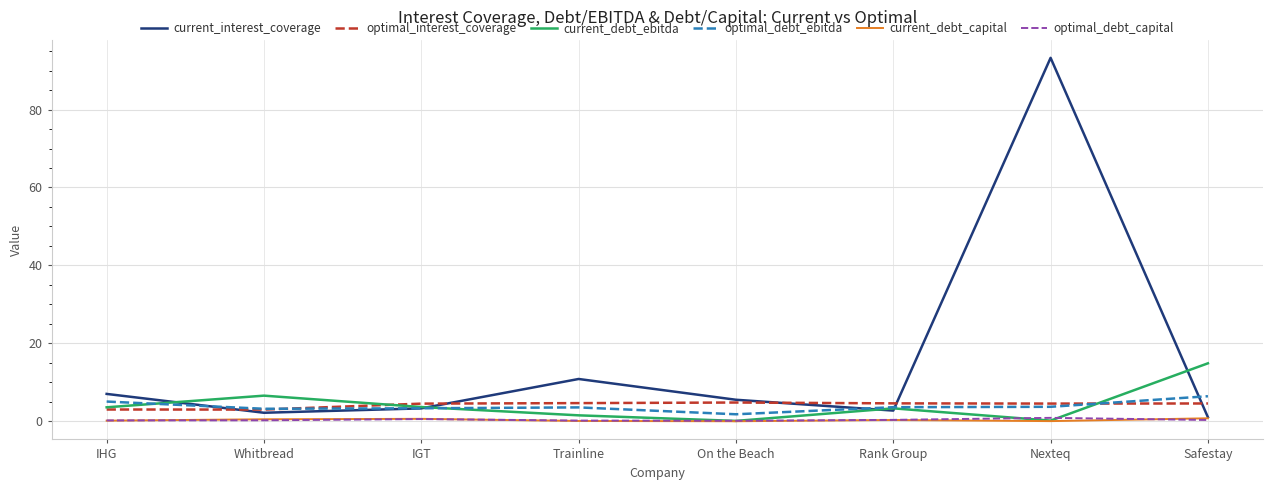

Does the chart have visible grid lines?

Yes